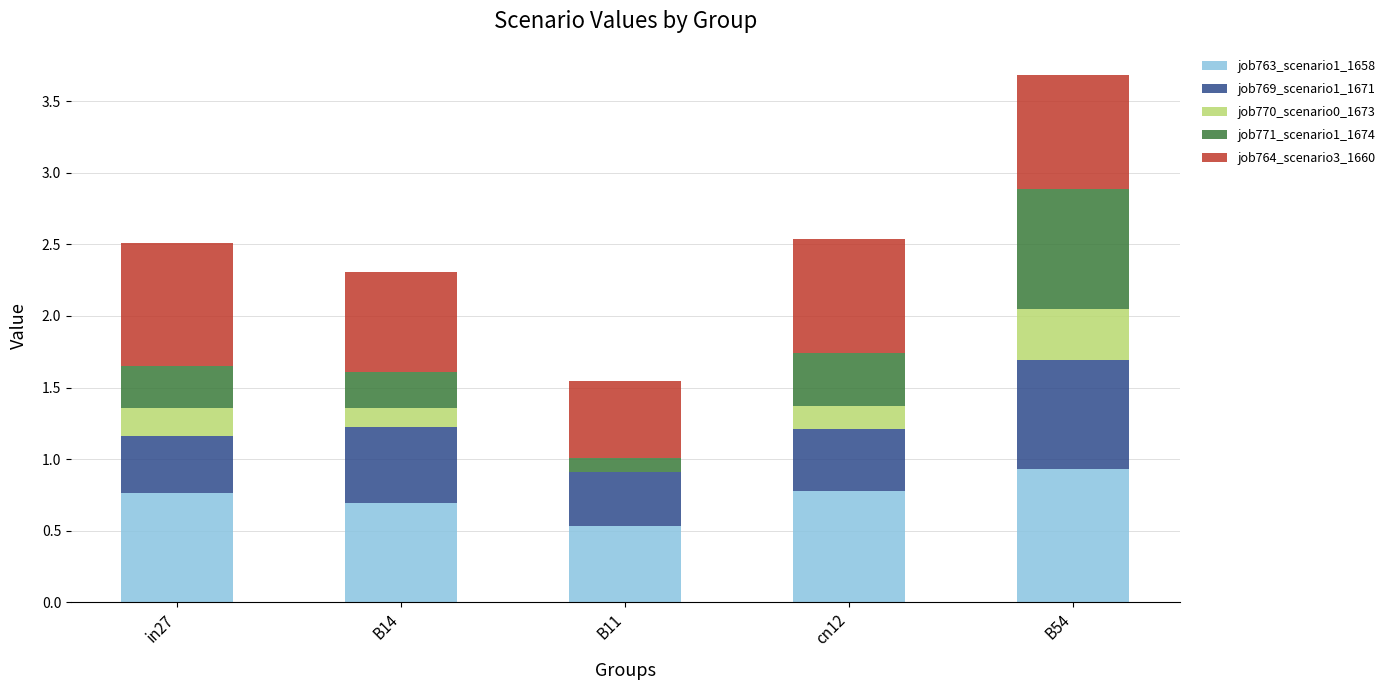

The value of job763_scenario1_1658 at B14 is 0.7. True or false?

True